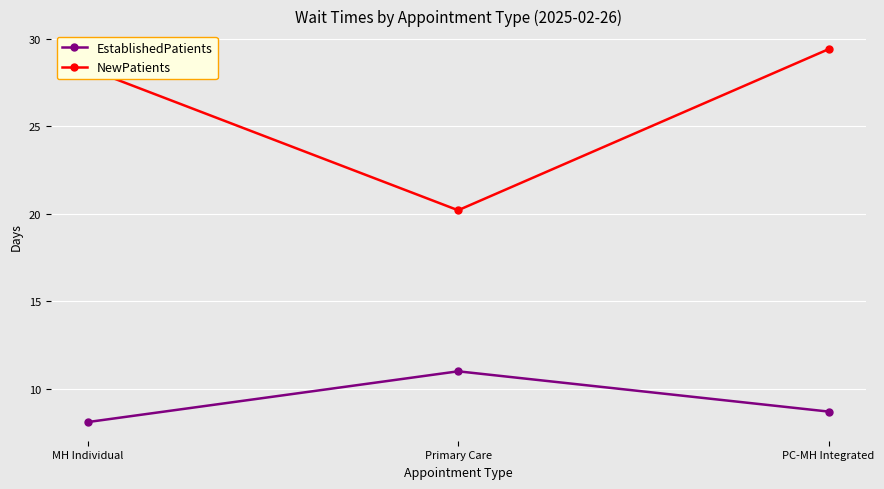

The value of EstablishedPatients at MH Individual is 8.1. True or false?

True